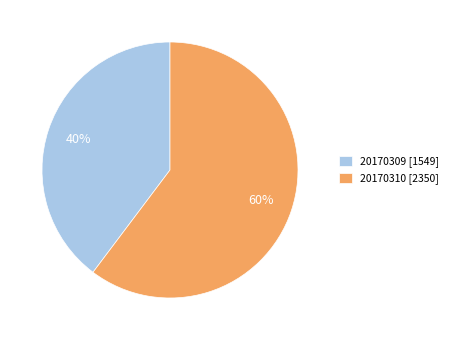

Combined, do 20170310 [2350] and 20170309 [1549] account for over 50%?

Yes